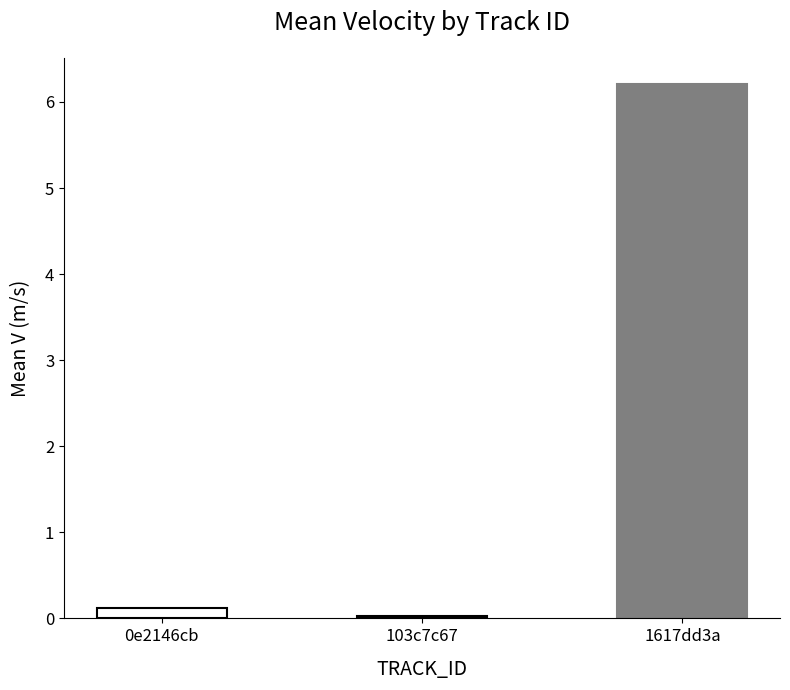

True or false: the data shows 6.2 at 1617dd3a.

True